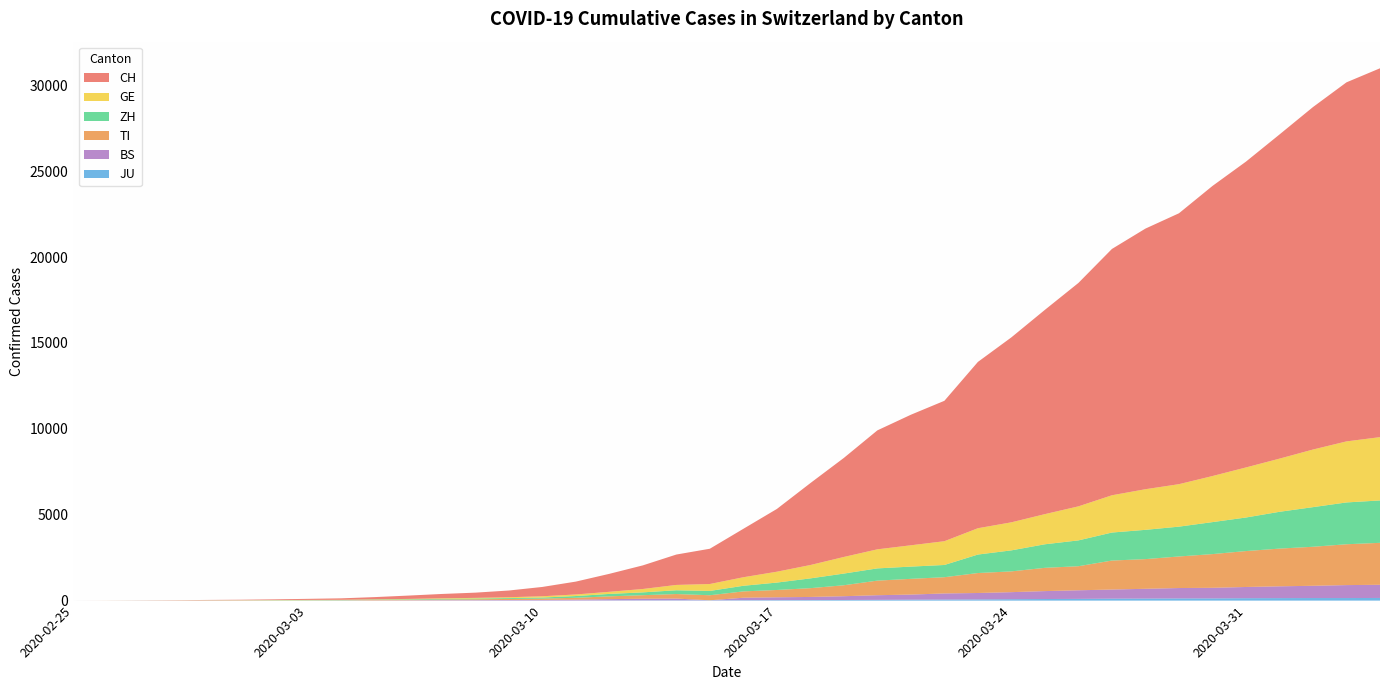

Reading left to right, transcribe all the data shown in this chart.

CH: 2020-02-25=0	2020-02-26=2	2020-02-27=6	2020-02-28=13	2020-02-29=22	2020-03-01=30	2020-03-02=42	2020-03-03=61	2020-03-04=84	2020-03-05=126	2020-03-06=194	2020-03-07=252	2020-03-08=304	2020-03-09=391	2020-03-10=542	2020-03-11=749	2020-03-12=1046	2020-03-13=1374	2020-03-14=1769	2020-03-15=2053	2020-03-16=2818	2020-03-17=3652	2020-03-18=4768	2020-03-19=5765	2020-03-20=6924	2020-03-21=7599	2020-03-22=8173	2020-03-23=9680	2020-03-24=10767	2020-03-25=11891	2020-03-26=13005	2020-03-27=14338	2020-03-28=15170	2020-03-29=15768	2020-03-30=16884	2020-03-31=17801	2020-04-01=18868	2020-04-02=19934	2020-04-03=20900	2020-04-04=21470
TI: 2020-02-25=0	2020-02-26=1	2020-02-27=1	2020-02-28=1	2020-02-29=2	2020-03-01=2	2020-03-02=4	2020-03-03=8	2020-03-04=13	2020-03-05=25	2020-03-06=28	2020-03-07=41	2020-03-08=49	2020-03-09=61	2020-03-10=75	2020-03-11=108	2020-03-12=163	2020-03-13=206	2020-03-14=265	2020-03-15=293	2020-03-16=368	2020-03-17=426	2020-03-18=511	2020-03-19=638	2020-03-20=849	2020-03-21=916	2020-03-22=945	2020-03-23=1162	2020-03-24=1209	2020-03-25=1354	2020-03-26=1401	2020-03-27=1688	2020-03-28=1727	2020-03-29=1837	2020-03-30=1962	2020-03-31=2091	2020-04-01=2195	2020-04-02=2271	2020-04-03=2377	2020-04-04=2442
GE: 2020-02-25=0	2020-02-26=1	2020-02-27=1	2020-02-28=4	2020-02-29=7	2020-03-01=10	2020-03-02=11	2020-03-03=14	2020-03-04=14	2020-03-05=17	2020-03-06=21	2020-03-07=32	2020-03-08=40	2020-03-09=50	2020-03-10=75	2020-03-11=91	2020-03-12=123	2020-03-13=197	2020-03-14=310	2020-03-15=403	2020-03-16=497	2020-03-17=633	2020-03-18=778	2020-03-19=967	2020-03-20=1110	2020-03-21=1241	2020-03-22=1383	2020-03-23=1532	2020-03-24=1632	2020-03-25=1755	2020-03-26=1981	2020-03-27=2169	2020-03-28=2365	2020-03-29=2472	2020-03-30=2682	2020-03-31=2914	2020-04-01=3094	2020-04-02=3354	2020-04-03=3553	2020-04-04=3685
ZH: 2020-02-25=0	2020-02-26=0	2020-02-27=2	2020-02-28=2	2020-02-29=6	2020-03-01=7	2020-03-02=14	2020-03-03=14	2020-03-04=16	2020-03-05=24	2020-03-06=30	2020-03-07=35	2020-03-08=41	2020-03-09=50	2020-03-10=63	2020-03-11=102	2020-03-12=141	2020-03-13=164	2020-03-14=219	2020-03-15=251	2020-03-16=327	2020-03-17=430	2020-03-18=569	2020-03-19=680	2020-03-20=712	2020-03-21=712	2020-03-22=712	2020-03-23=1076	2020-03-24=1224	2020-03-25=1371	2020-03-26=1503	2020-03-27=1630	2020-03-28=1704	2020-03-29=1736	2020-03-30=1862	2020-03-31=1953	2020-04-01=2142	2020-04-02=2306	2020-04-03=2434	2020-04-04=2467
JU: 2020-02-25=0	2020-02-26=0	2020-02-27=1	2020-02-28=1	2020-02-29=1	2020-03-01=1	2020-03-02=1	2020-03-03=2	2020-03-04=2	2020-03-05=4	2020-03-06=4	2020-03-07=5	2020-03-08=5	2020-03-09=7	2020-03-10=7	2020-03-11=7	2020-03-12=12	2020-03-13=17	2020-03-14=18	2020-03-15=19	2020-03-16=25	2020-03-17=29	2020-03-18=32	2020-03-19=36	2020-03-20=44	2020-03-21=54	2020-03-22=61	2020-03-23=69	2020-03-24=82	2020-03-25=92	2020-03-26=100	2020-03-27=114	2020-03-28=119	2020-03-29=127	2020-03-30=128	2020-03-31=140	2020-04-01=145	2020-04-02=149	2020-04-03=149	2020-04-04=154
BS: 2020-02-25=0	2020-02-26=0	2020-02-27=1	2020-02-28=1	2020-02-29=1	2020-03-01=1	2020-03-02=1	2020-03-03=3	2020-03-04=3	2020-03-05=8	2020-03-06=15	2020-03-07=21	2020-03-08=24	2020-03-09=28	2020-03-10=33	2020-03-11=49	2020-03-12=73	2020-03-13=92	2020-03-14=100	2020-03-15=0	2020-03-16=143	2020-03-17=164	2020-03-18=181	2020-03-19=220	2020-03-20=270	2020-03-21=297	2020-03-22=356	2020-03-23=374	2020-03-24=410	2020-03-25=462	2020-03-26=501	2020-03-27=530	2020-03-28=569	2020-03-29=605	2020-03-30=617	2020-03-31=653	2020-04-01=687	2020-04-02=714	2020-04-03=754	2020-04-04=767